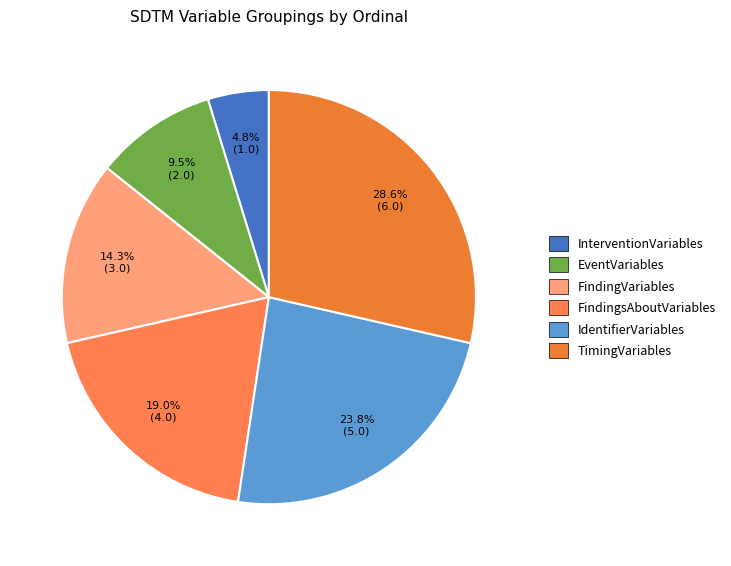

Approximately how many times larger is the value at IdentifierVariables compared to TimingVariables?

0.8